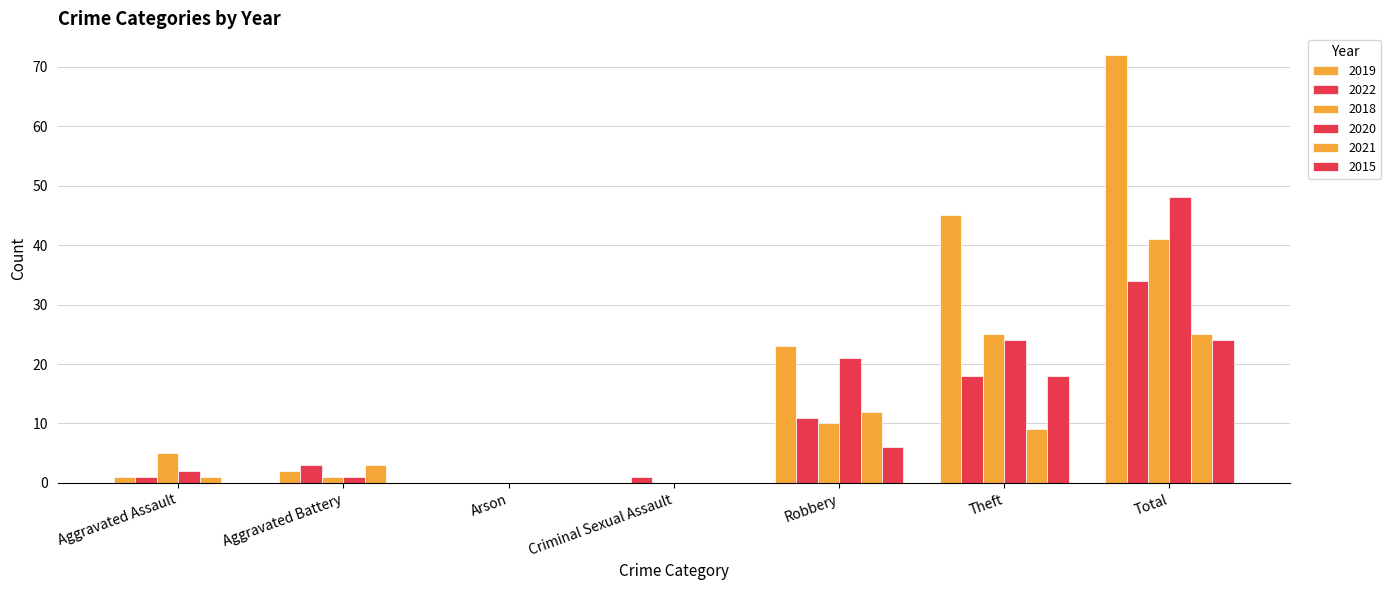

How many groups of bars are there?

7